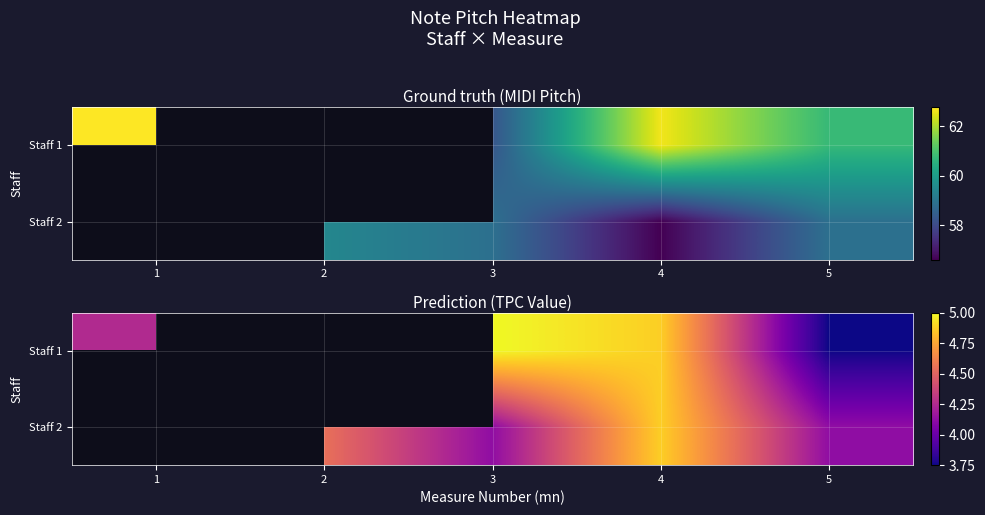

How many series are shown in this chart?

2